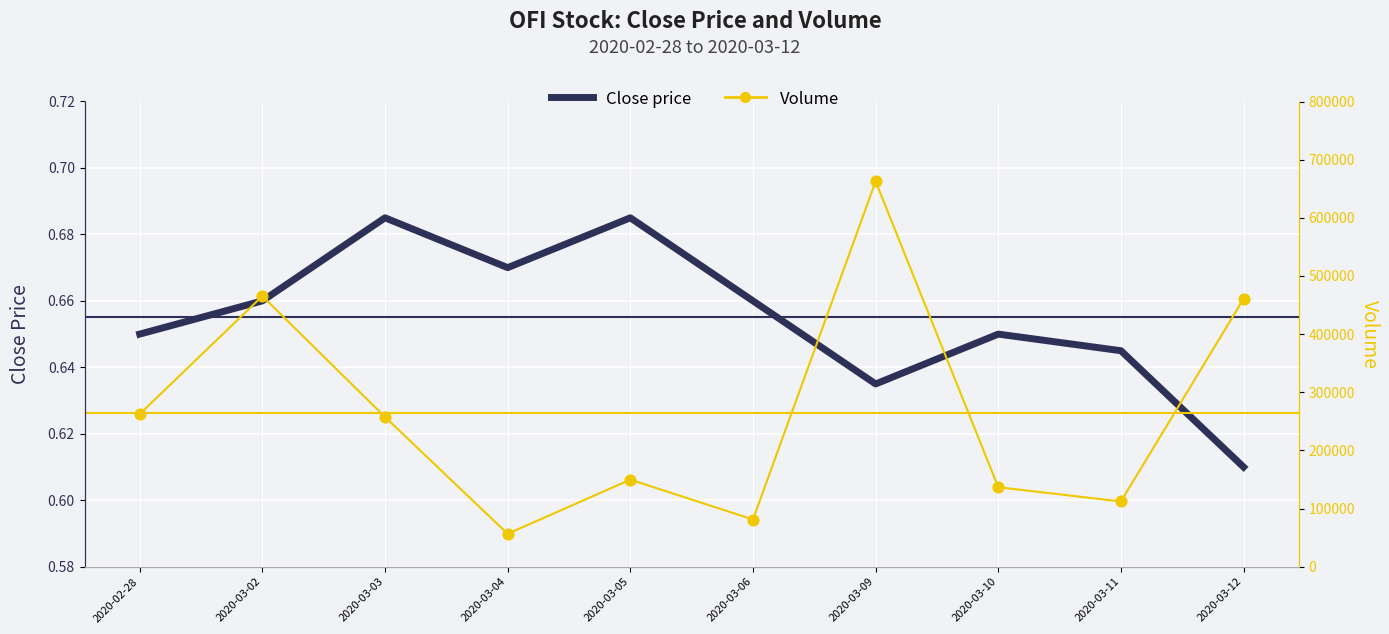

What are all the series names shown in the legend?

Close price, Volume